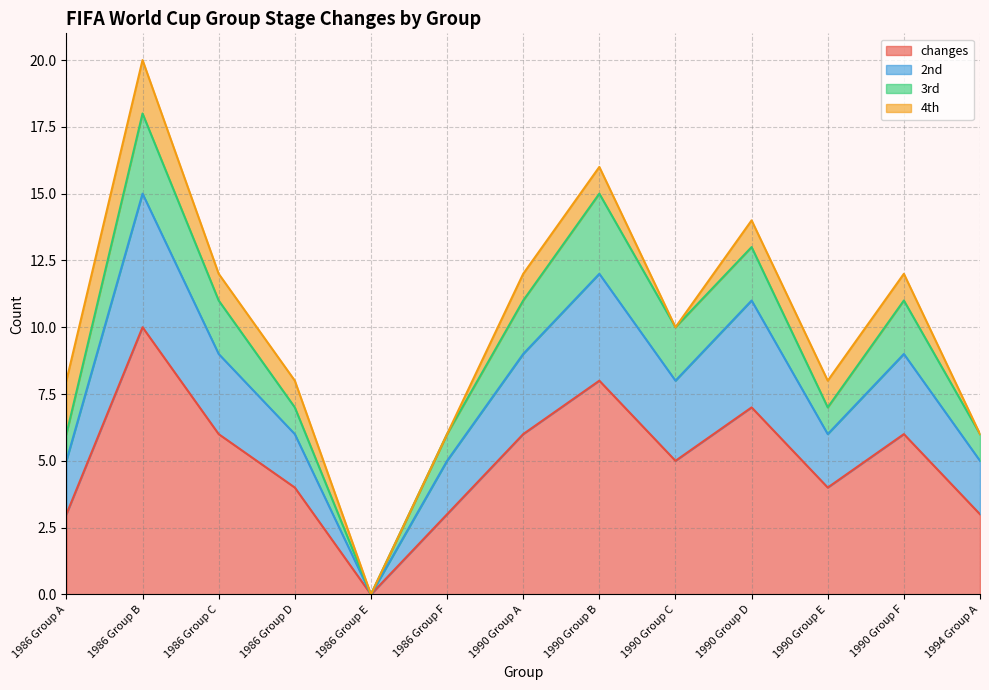

What position from the left is 1990 Group F?

12